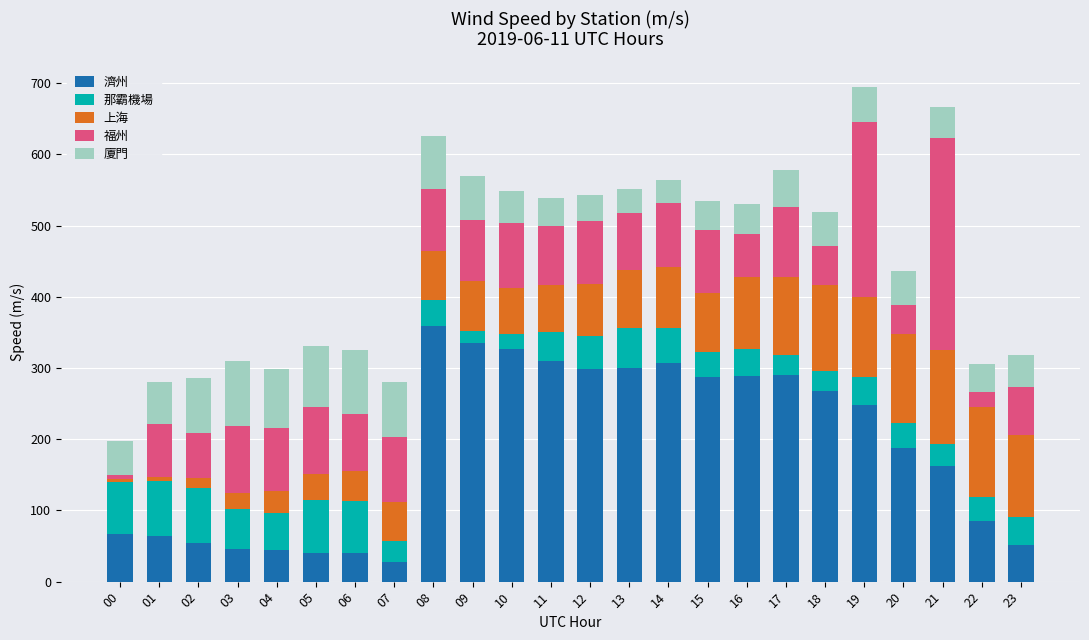

What is the sum of the 濟州 values at 03 and 02?

99.8